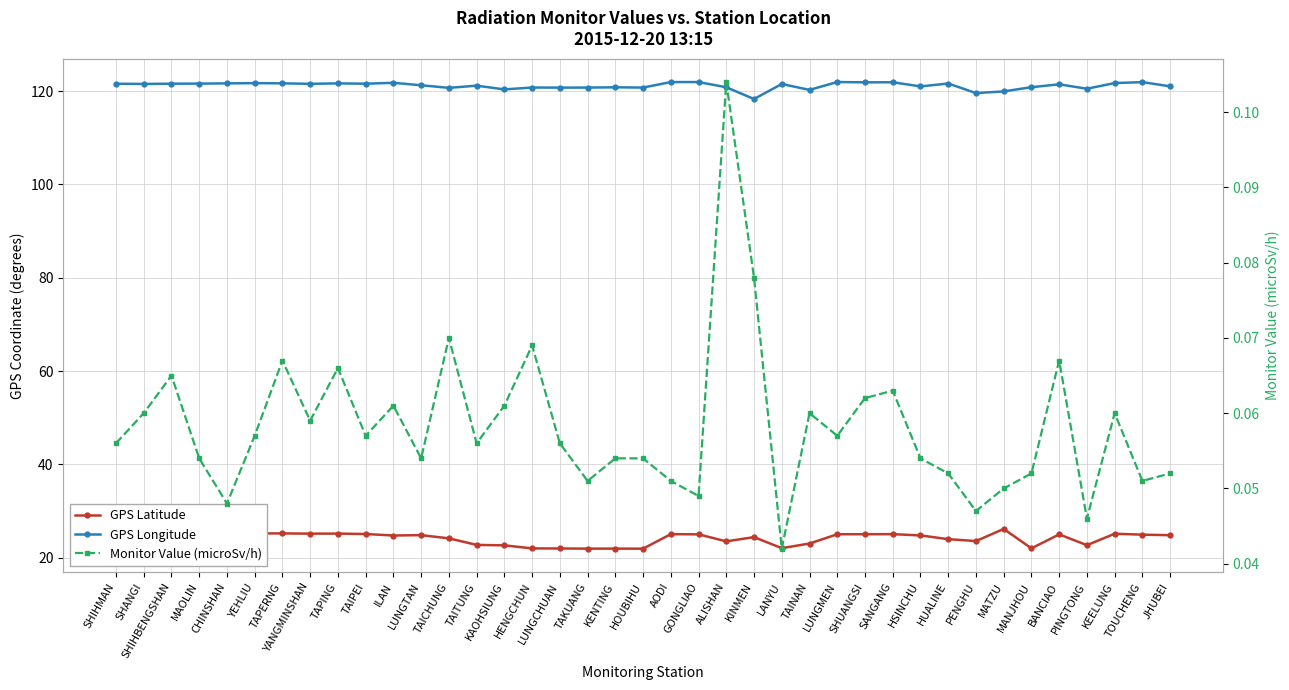

How many distinct data groups are displayed?

3